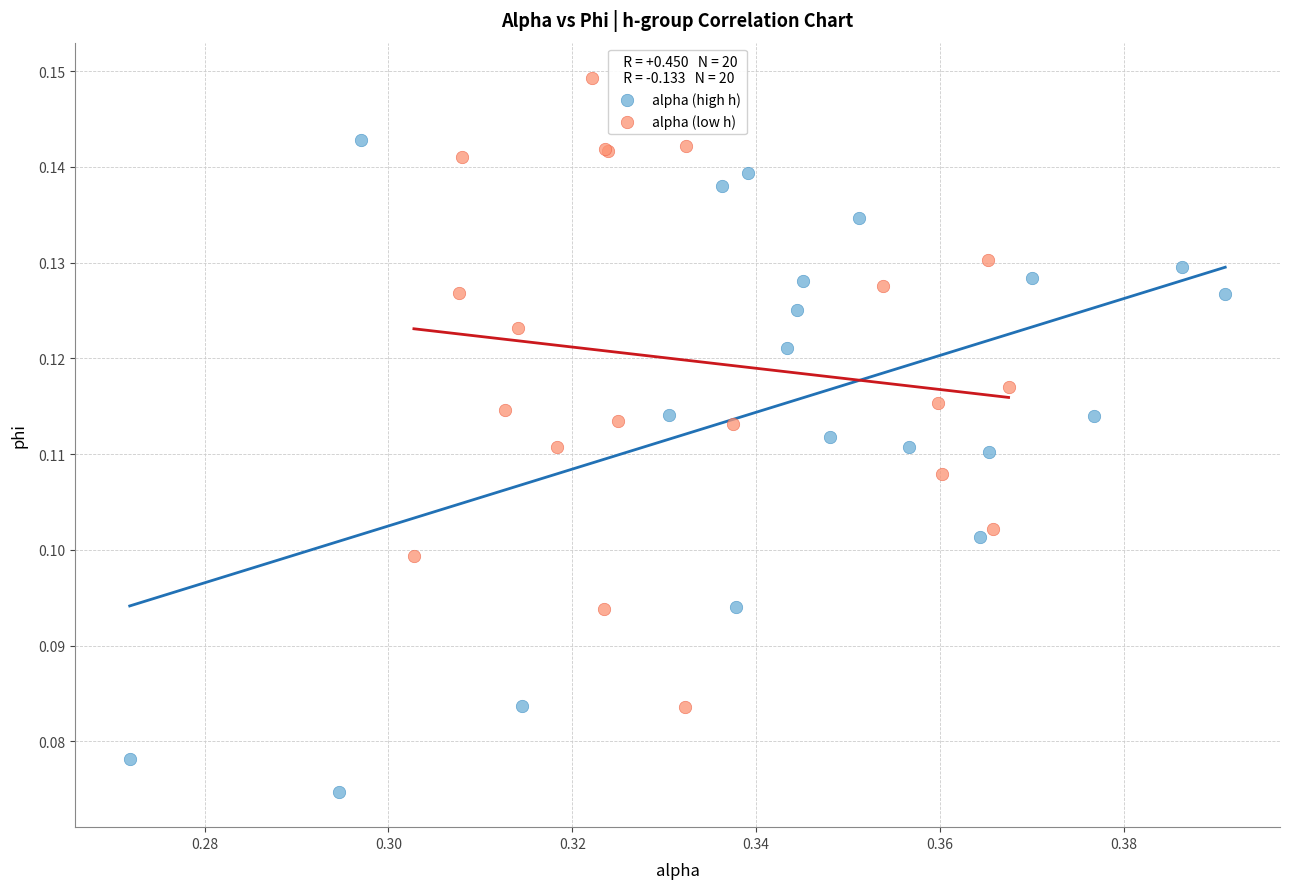

Which series reaches the maximum Y coordinate?

alpha (low h)